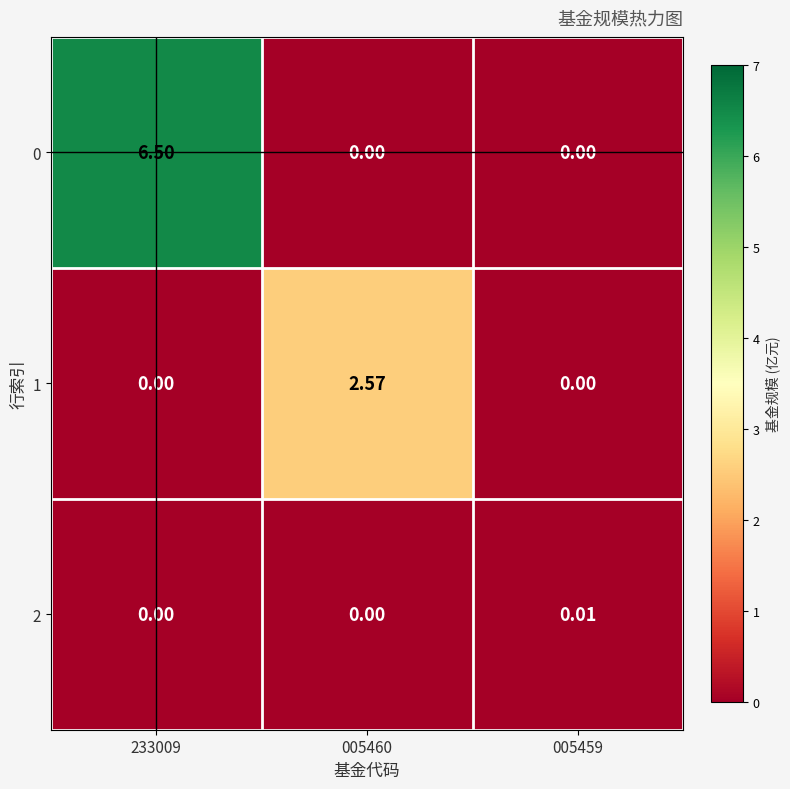

What is the greatest value displayed?

6.5